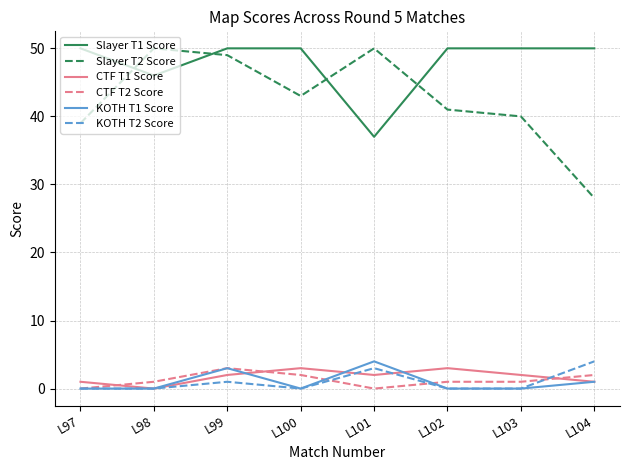

Is the value of Slayer T1 Score at L99 greater than the value of CTF T2 Score at L98?

Yes